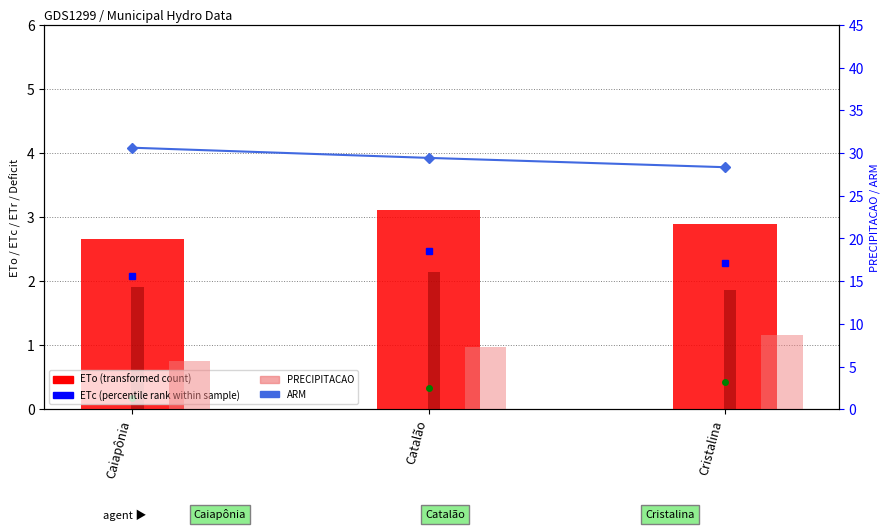

What is the average value of the PRECIPITACAO series?

7.2